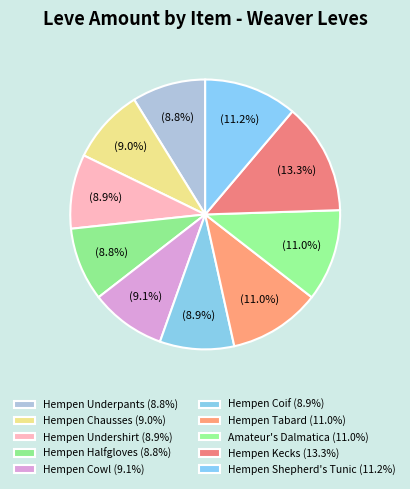

How many slices are in this pie chart?

10